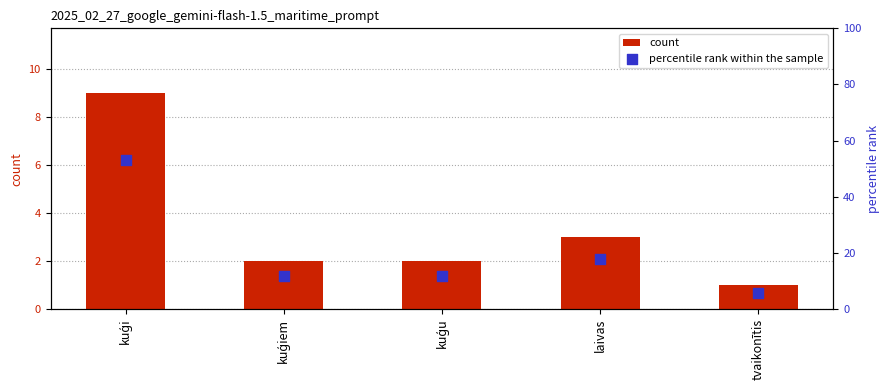

At how many categories does at least one series exceed 8?

4